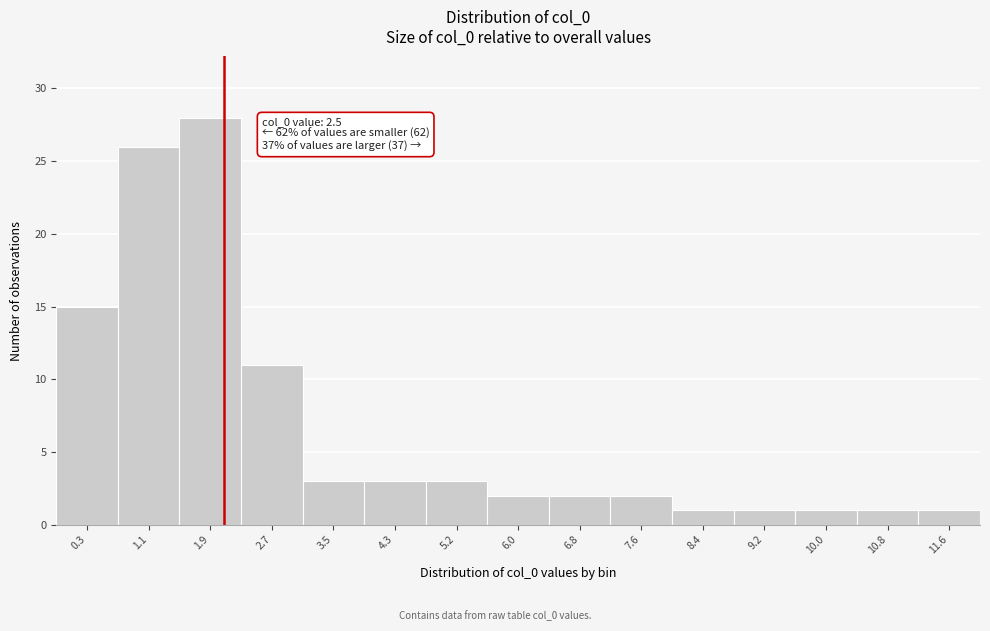

Reading left to right, extract all data points from this chart.

15	26	28	11	3	3	3	2	2	2	1	1	1	1	1